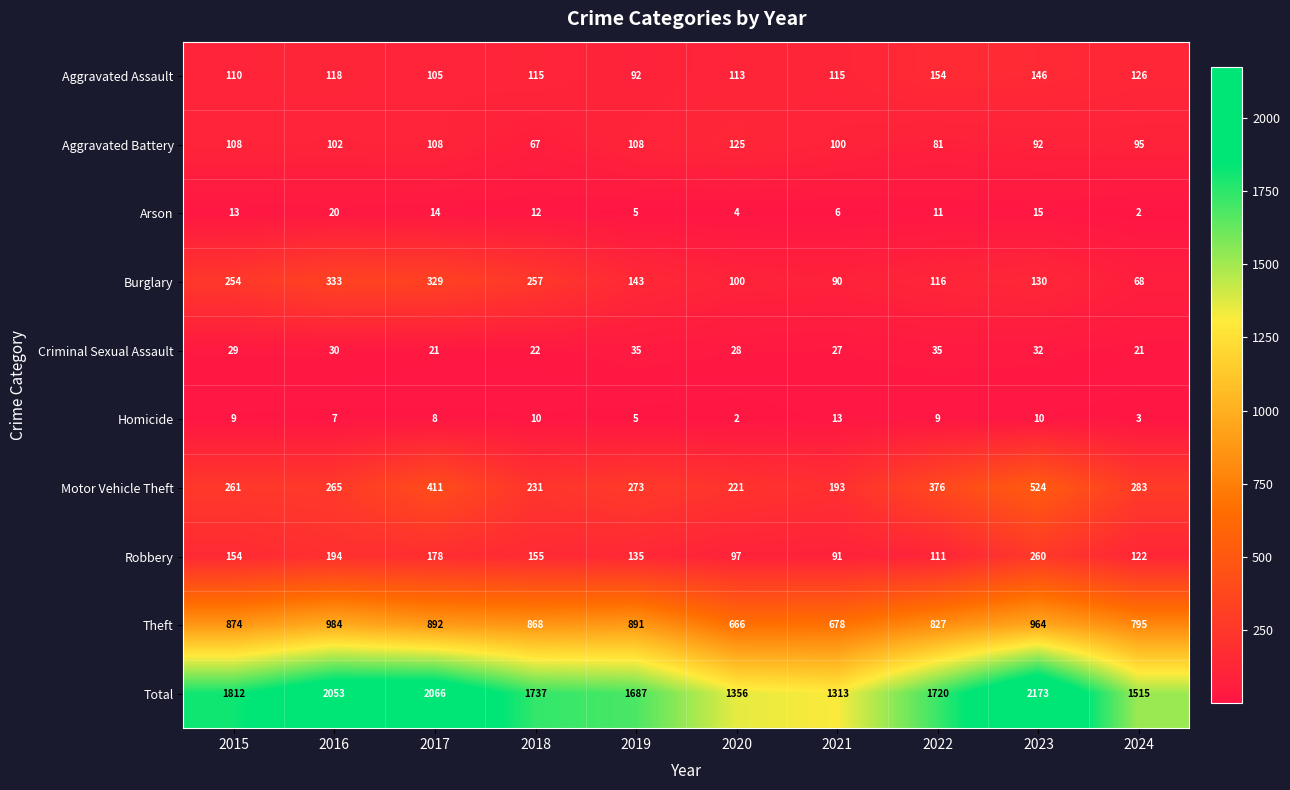

Which category has the highest value across all series?

2023